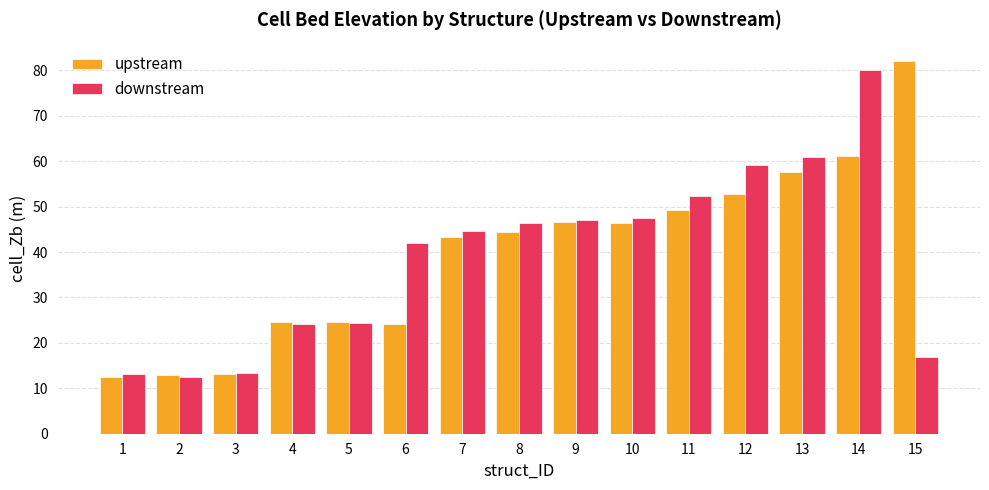

What is the difference between the maximum and second lowest values in the downstream series?

66.8